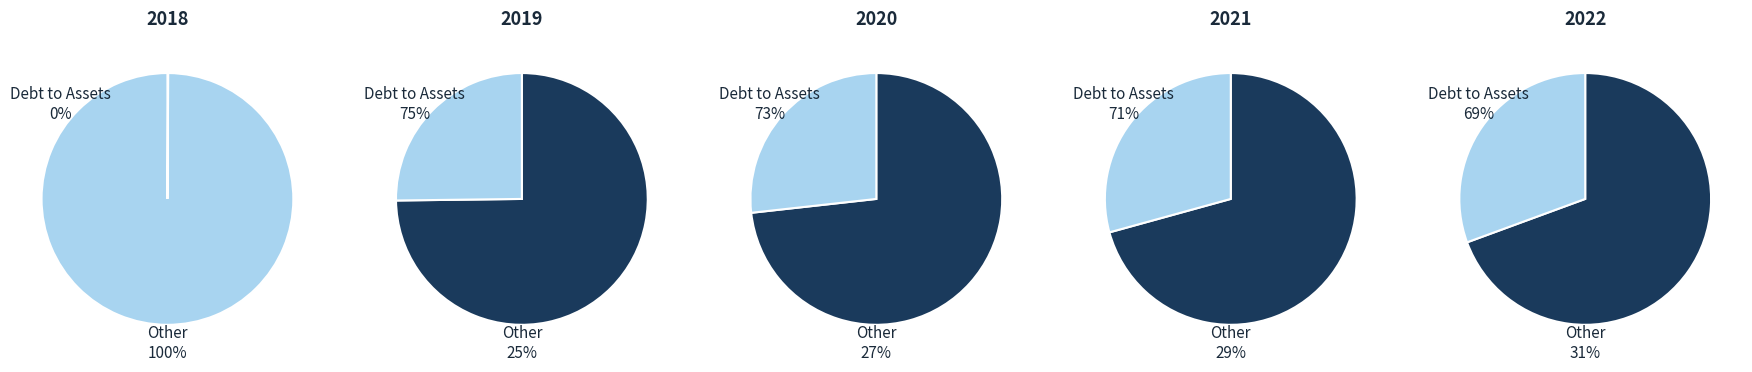

To the nearest percent, what percentage of the pie is 2022?

24%